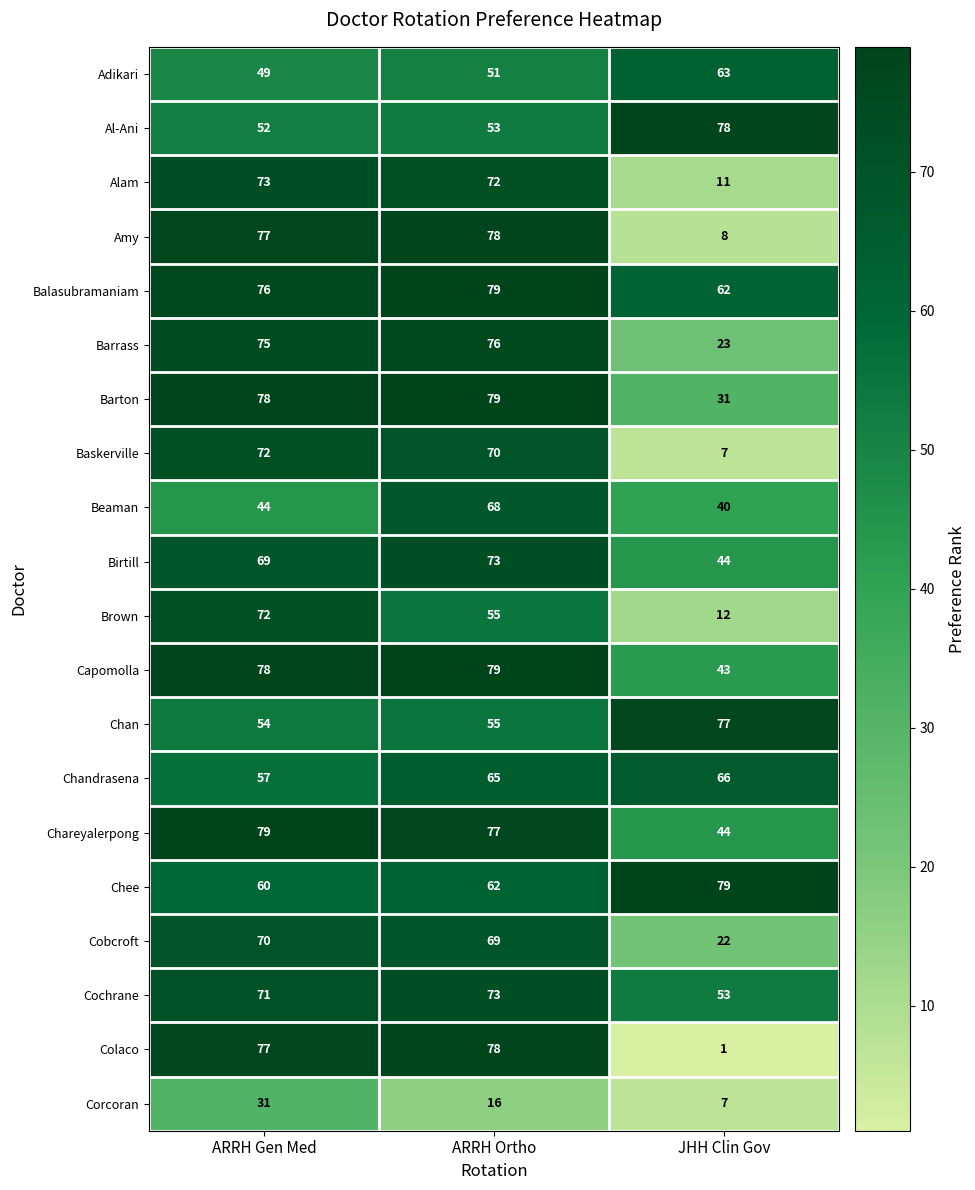

Is it true that Adikari equals 63 at JHH Clin Gov?

True